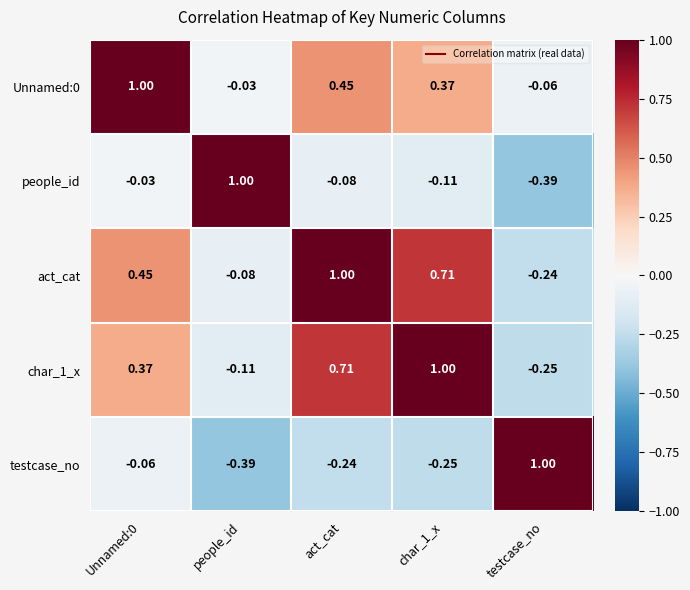

Which category has the lowest value in the act_cat series?

testcase_no